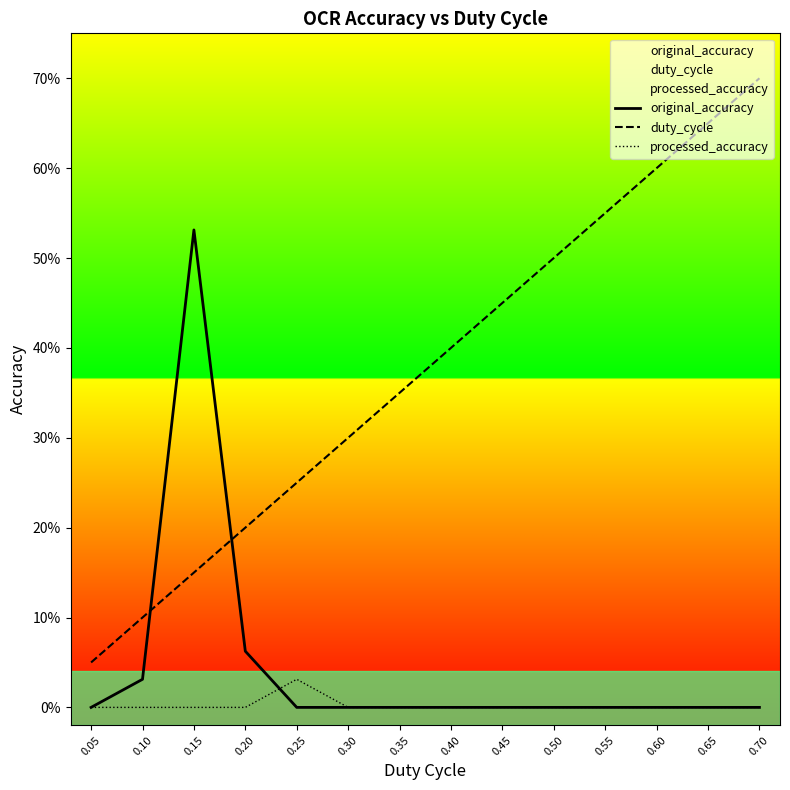

How many categories are shown in the chart?

14